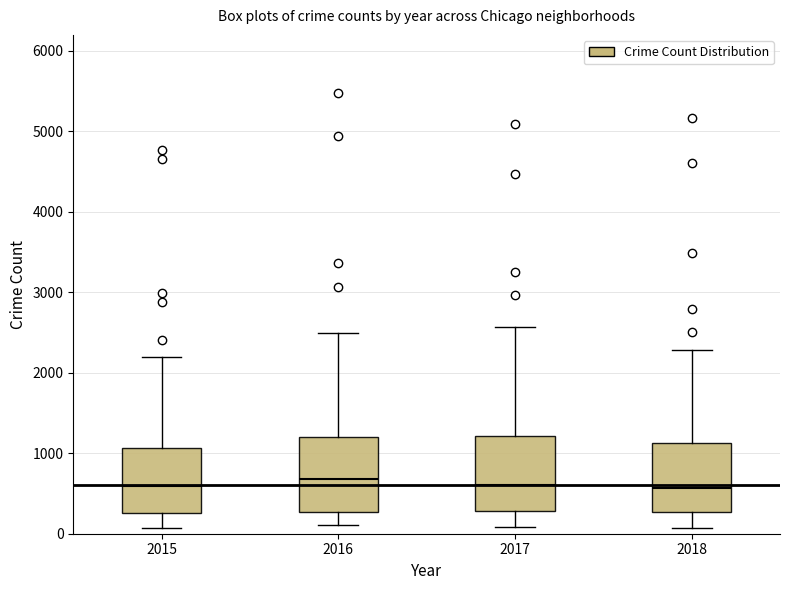

Reading left to right, transcribe this box plot: for each box, give where its median line is, the range the box spans, and where its two whiskers end, as read against the y-axis. The values are not printed on the chart, so give them approximately, as read against the axis.

2015: median 600, box 300 to 1100, whiskers 100 to 2200
2016: median 700, box 300 to 1200, whiskers 100 to 2500
2017: median 600, box 300 to 1200, whiskers 100 to 2600
2018: median 600, box 300 to 1100, whiskers 100 to 2300